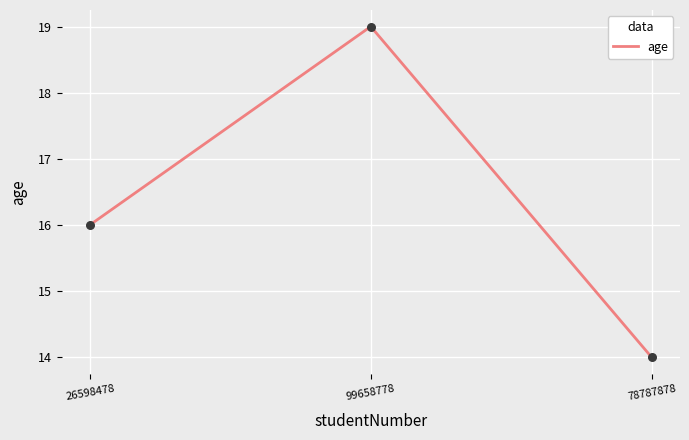

What is the ratio of the value at 99658778 to the value at 26598478?

1.2